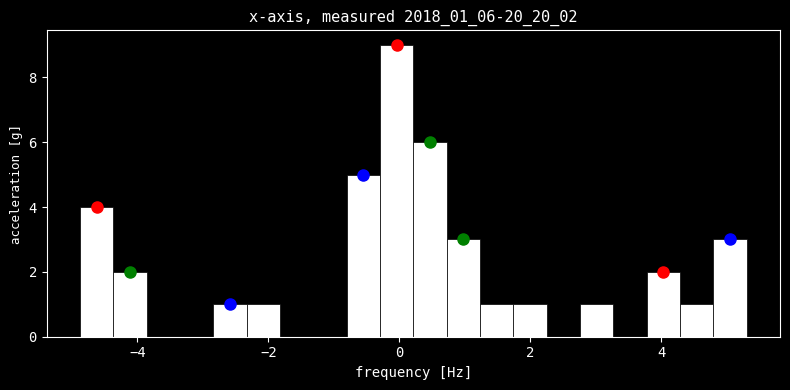

Around what value on the x-axis is the tallest bar? Give the approximate position of its centre, as read against the axis.

0.0